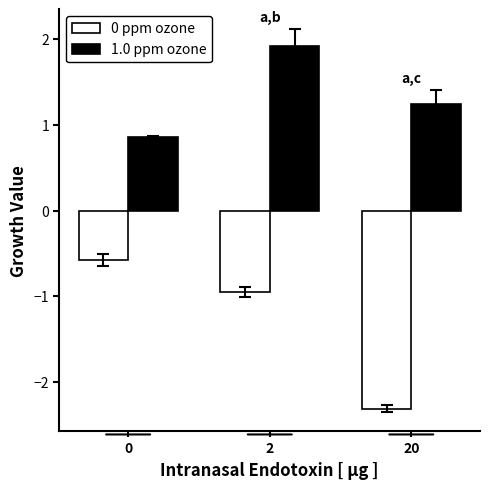

What is the lowest value of the 1.0 ppm ozone series?

0.9